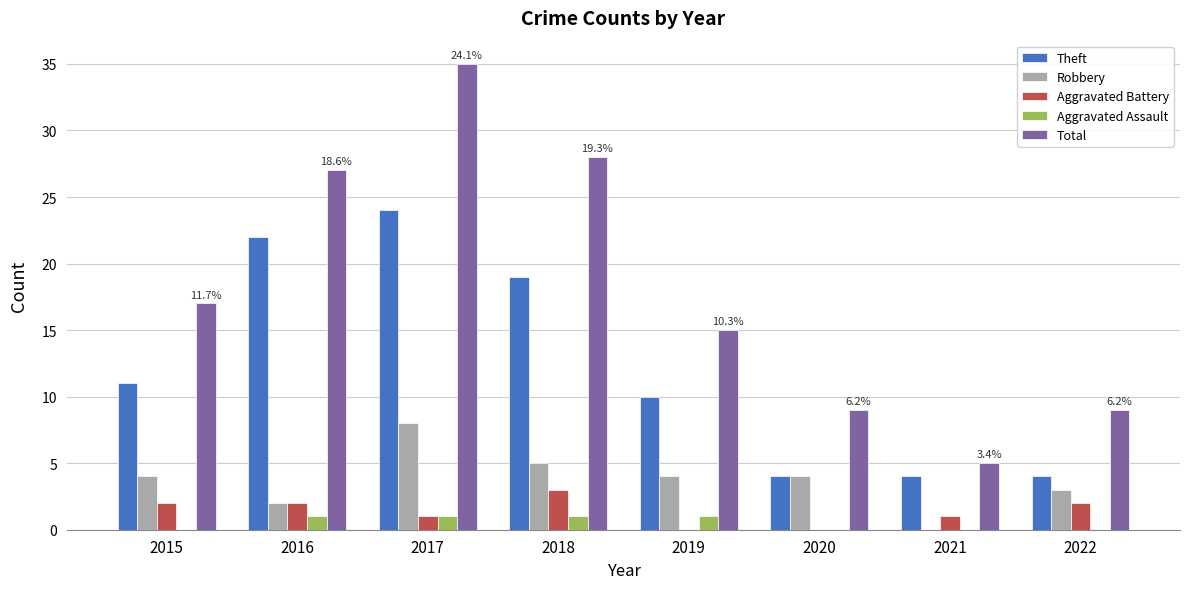

Is it true that Theft equals 33 at 2018?

False